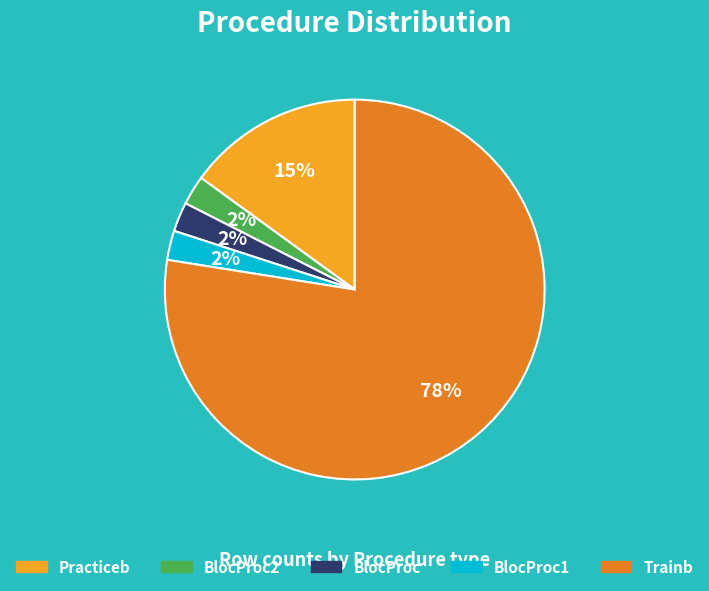

Combined, do Trainb and BlocProc1 account for over 50%?

Yes